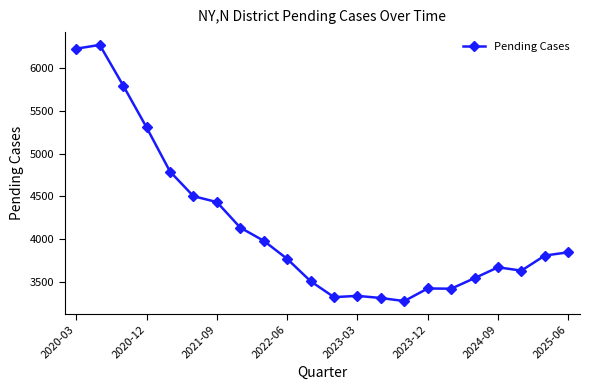

What is the minimum value shown in the chart?

3272